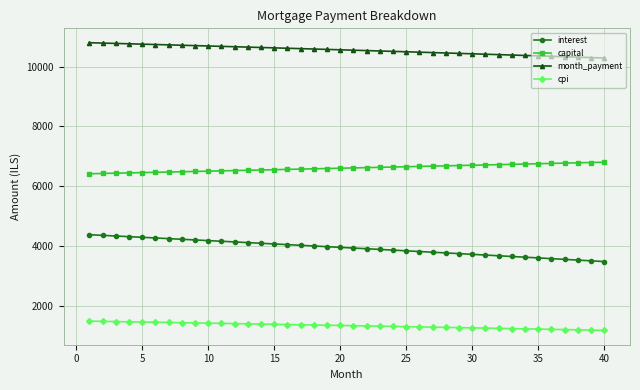

How many lines are shown in the chart?

4